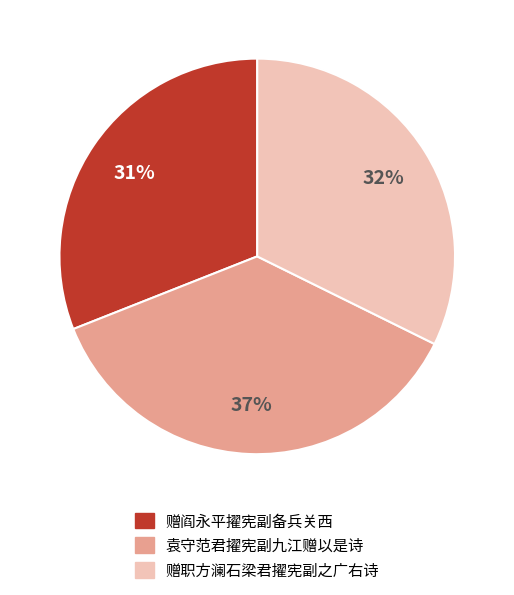

Which category has the biggest portion of the pie?

袁守范君擢宪副九江赠以是诗